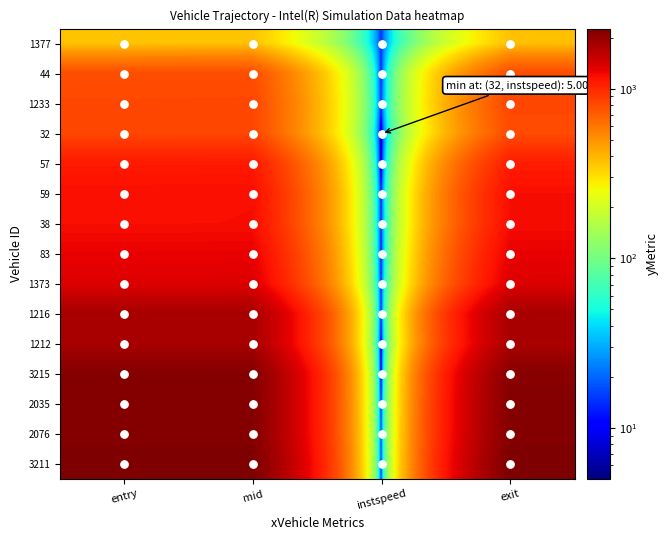

At which category is the sum across all series the highest?

mid